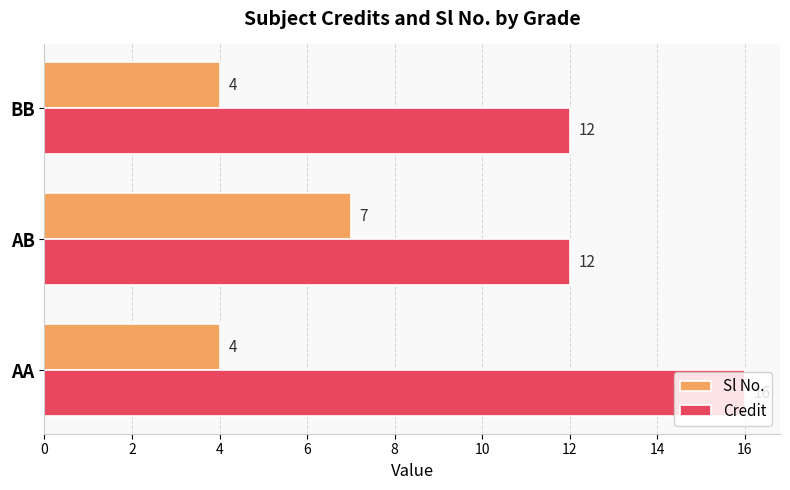

The Credit series shows 21 at AA. True or false?

False